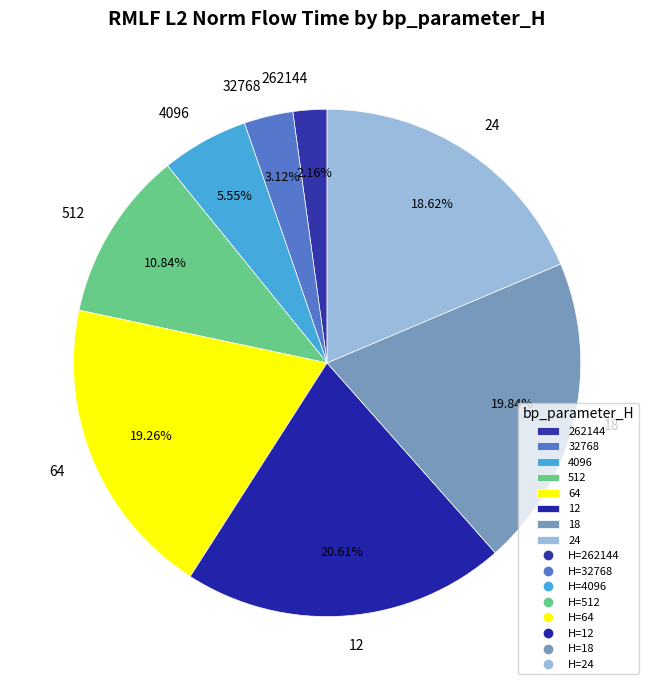

What is the ratio of the value at 32768 to the value at 64?

0.2